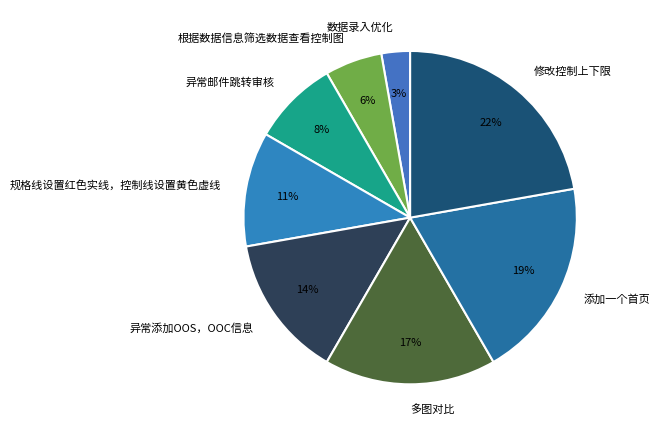

Which category has the biggest portion of the pie?

修改控制上下限